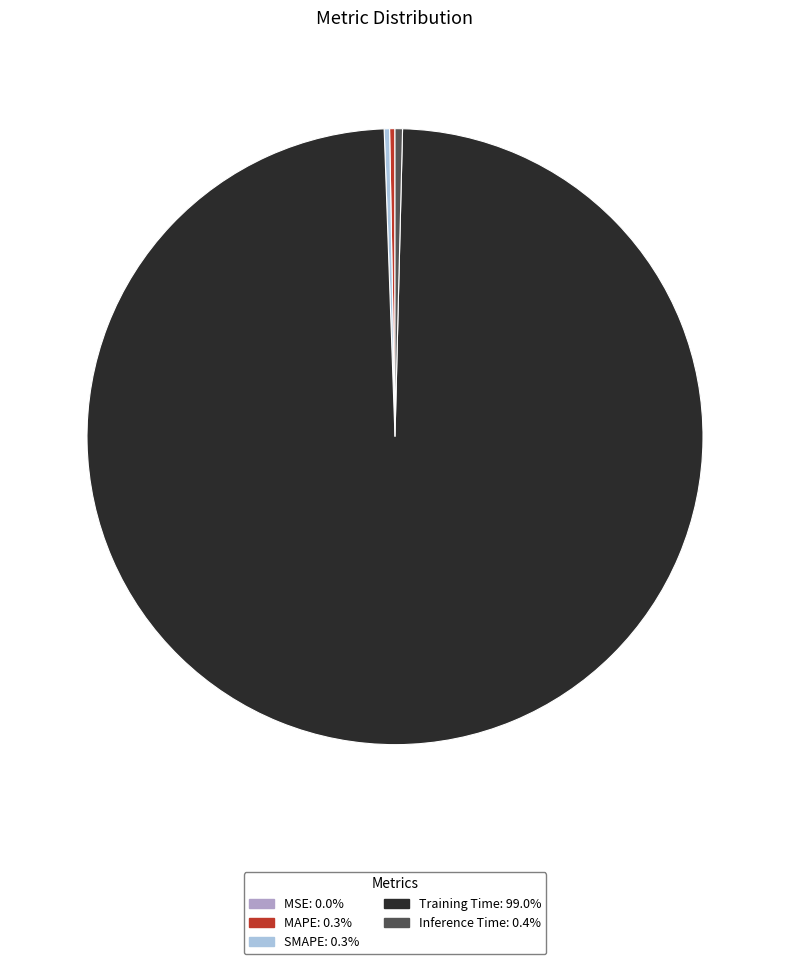

Do Training Time and MAPE together represent more than half of the pie?

Yes